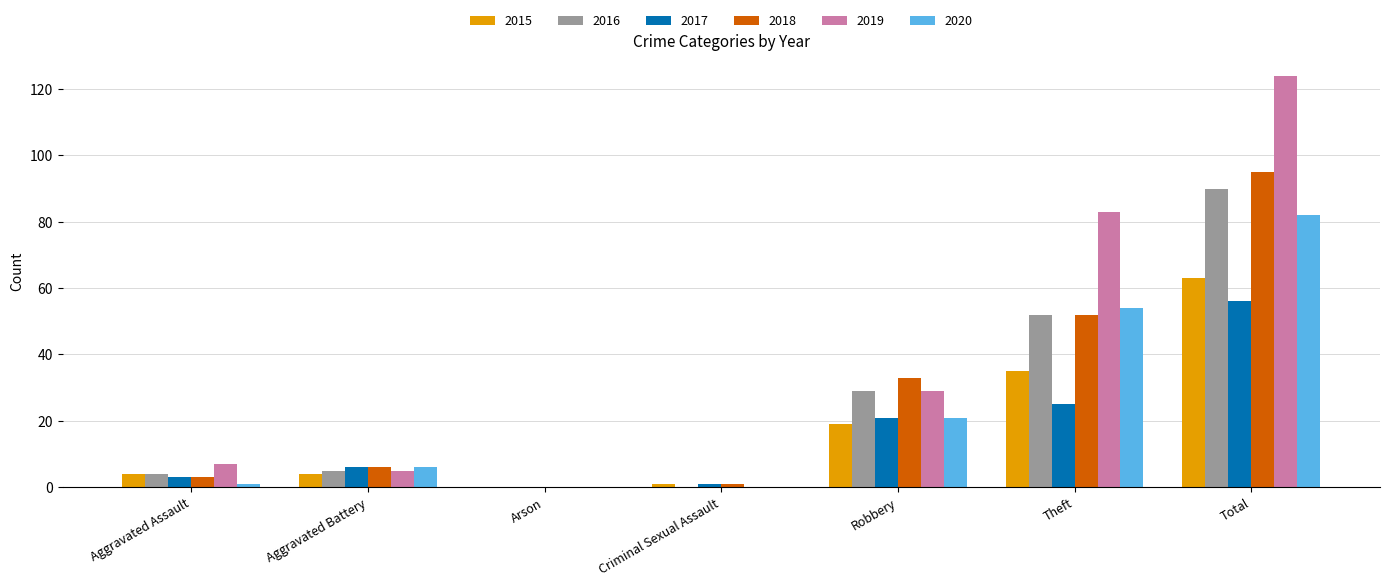

Reading right to left, list all the values displayed in this chart.

2015: Total=63	Theft=35	Robbery=19	Criminal Sexual Assault=1	Arson=0	Aggravated Battery=4	Aggravated Assault=4
2016: Total=90	Theft=52	Robbery=29	Criminal Sexual Assault=0	Arson=0	Aggravated Battery=5	Aggravated Assault=4
2017: Total=56	Theft=25	Robbery=21	Criminal Sexual Assault=1	Arson=0	Aggravated Battery=6	Aggravated Assault=3
2018: Total=95	Theft=52	Robbery=33	Criminal Sexual Assault=1	Arson=0	Aggravated Battery=6	Aggravated Assault=3
2019: Total=124	Theft=83	Robbery=29	Criminal Sexual Assault=0	Arson=0	Aggravated Battery=5	Aggravated Assault=7
2020: Total=82	Theft=54	Robbery=21	Criminal Sexual Assault=0	Arson=0	Aggravated Battery=6	Aggravated Assault=1